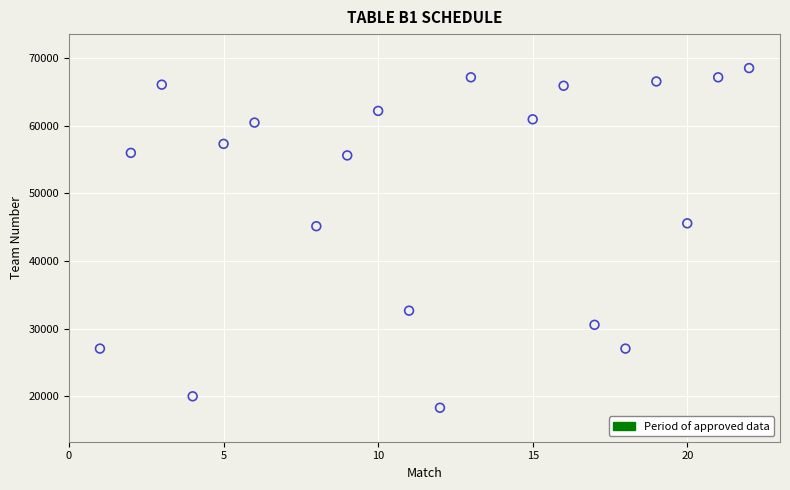

What is the range of Y values (max minus min)?

50194